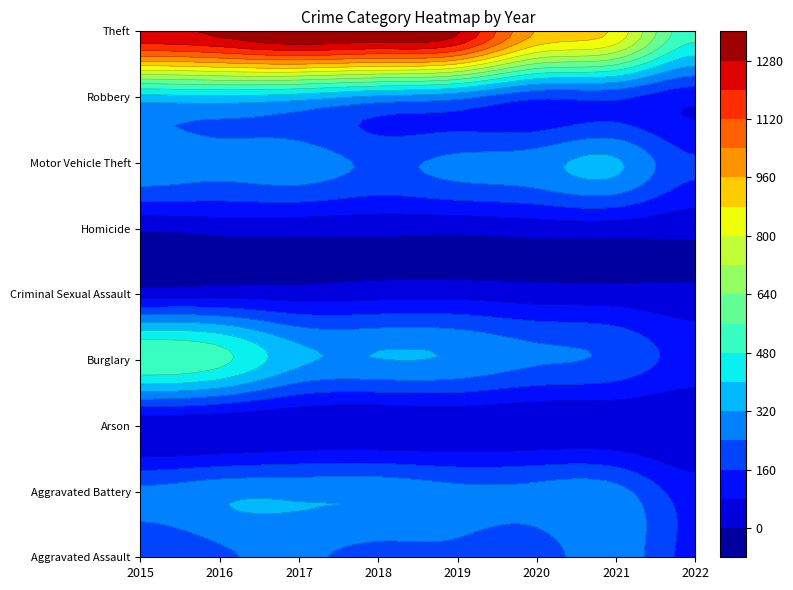

The value of Motor Vehicle Theft at 2022 is 63. True or false?

False